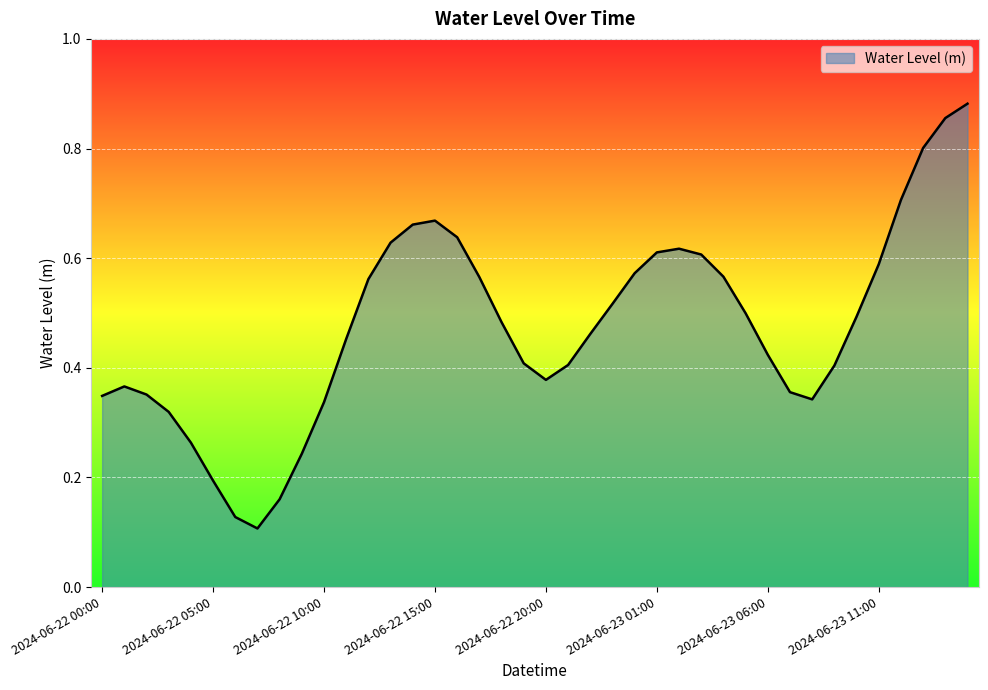

What is the difference between the maximum and minimum values?

0.8